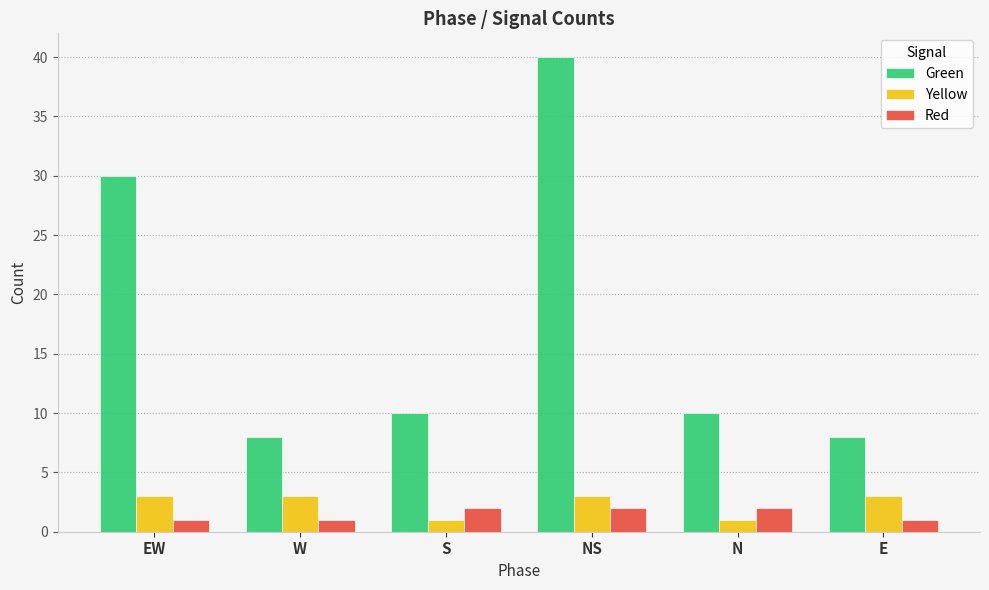

What value does the Yellow series have at NS?

3